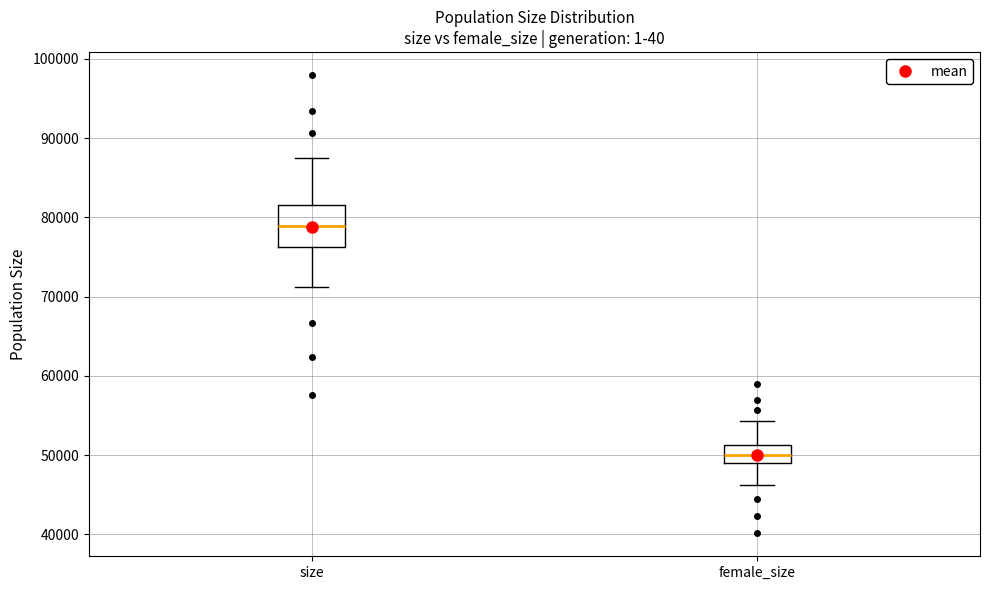

Reading left to right, transcribe this box plot: for each box, give where its median line is, the range the box spans, and where its two whiskers end, as read against the y-axis. The values are not printed on the chart, so give them approximately, as read against the axis.

size: median 79000, box 76000 to 82000, whiskers 71000 to 88000
female_size: median 50000, box 49000 to 51000, whiskers 46000 to 54000